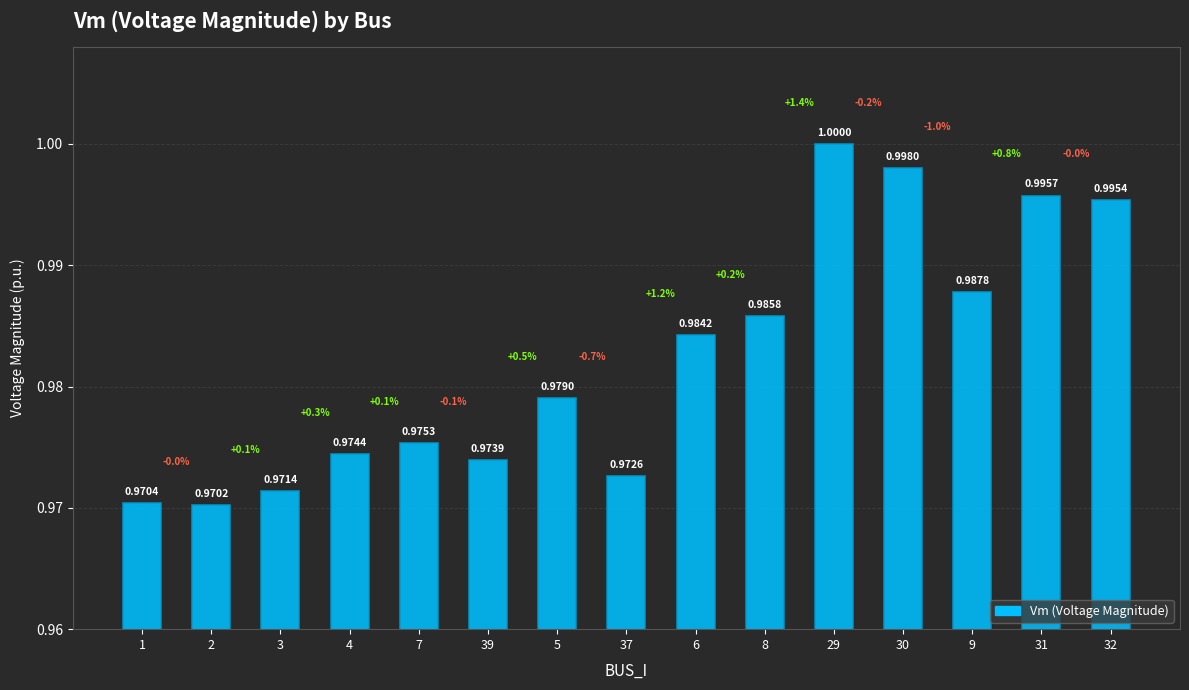

Between 29 and 31, which is larger?

29